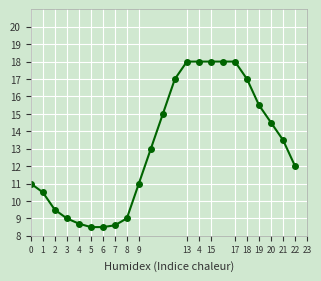

What is the greatest value displayed?

18.0